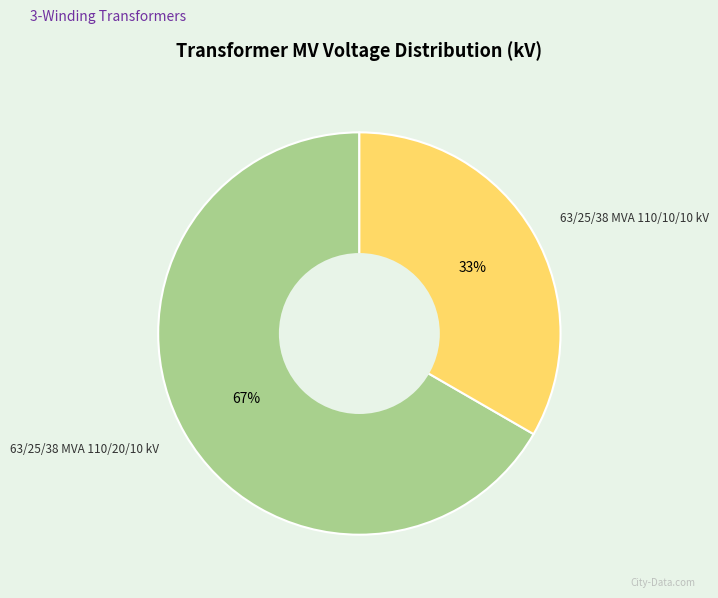

To the nearest percent, what is the average slice percentage?

50%